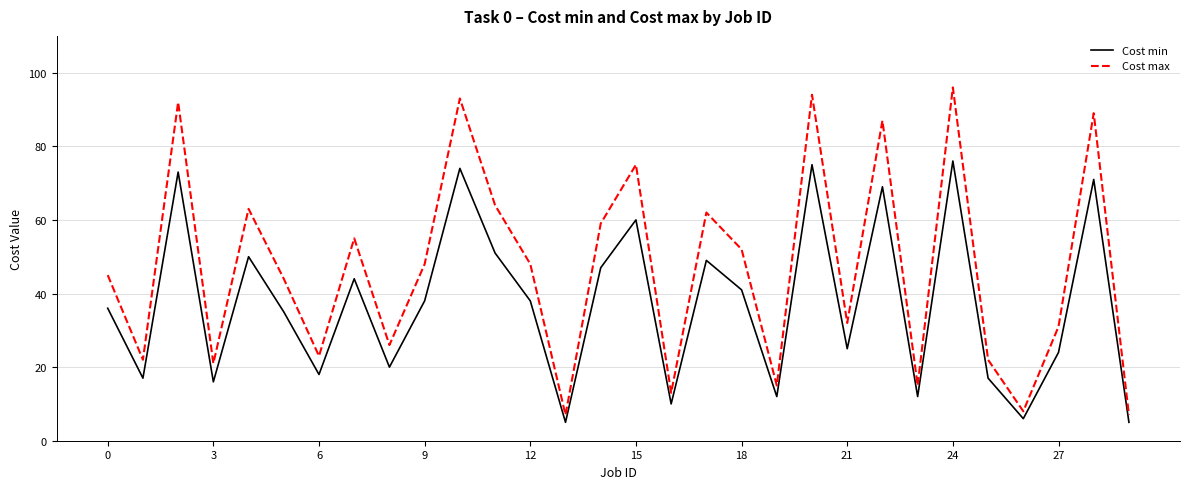

What is the minimum value for Cost max?

7